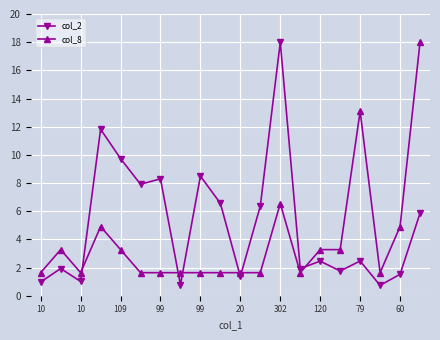

True or false: col_8 and col_2 cross at least once.

True